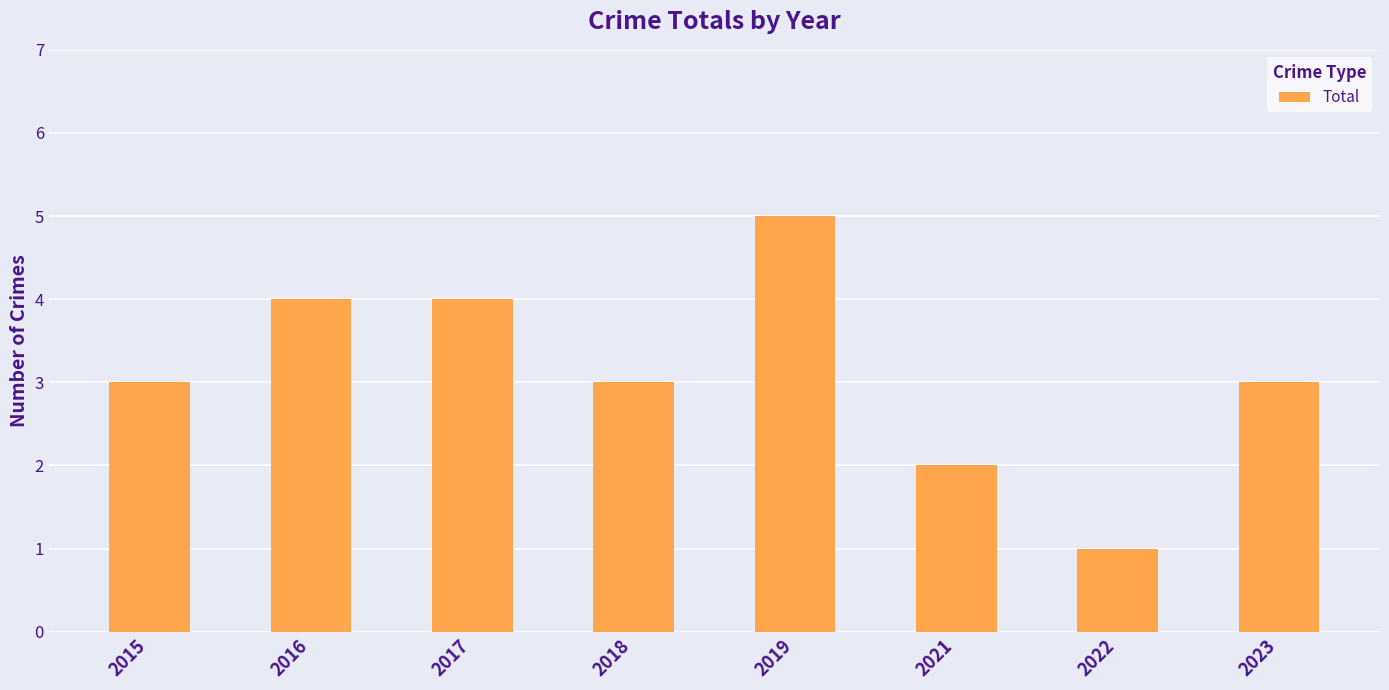

Count the values in the range 3 to 4.

5